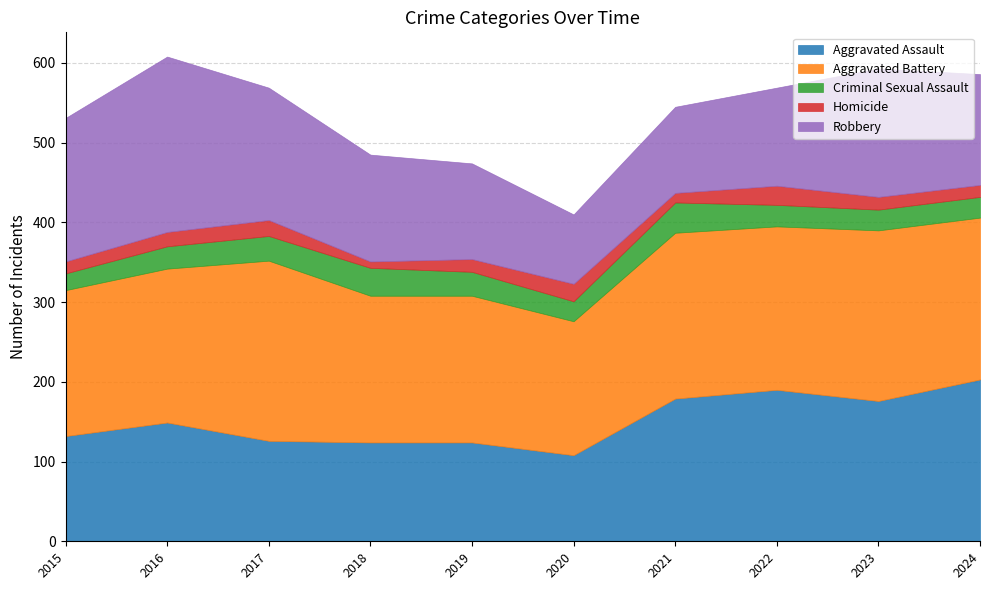

What are all the series names shown in the legend?

Aggravated Assault, Aggravated Battery, Criminal Sexual Assault, Homicide, Robbery